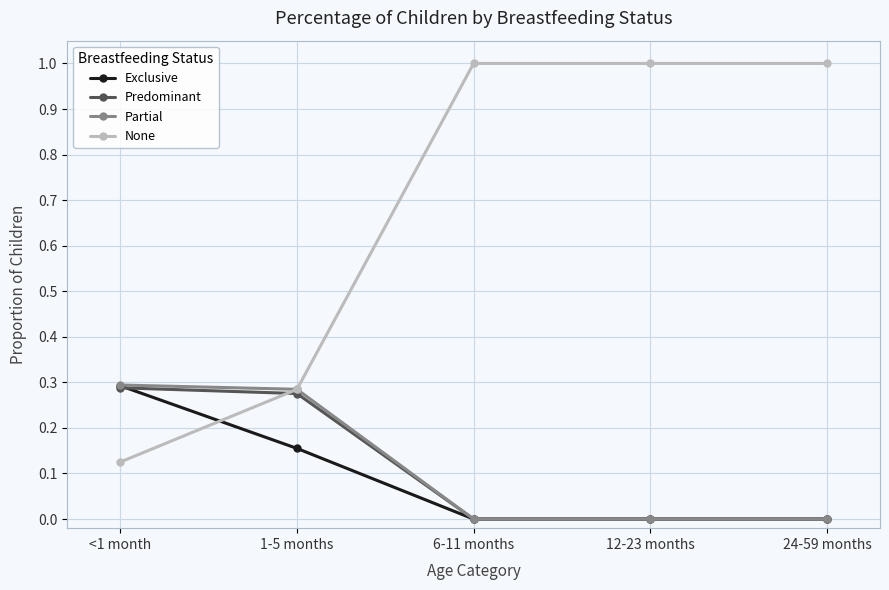

True or false: Predominant has more than 2 points higher than both neighbors.

False